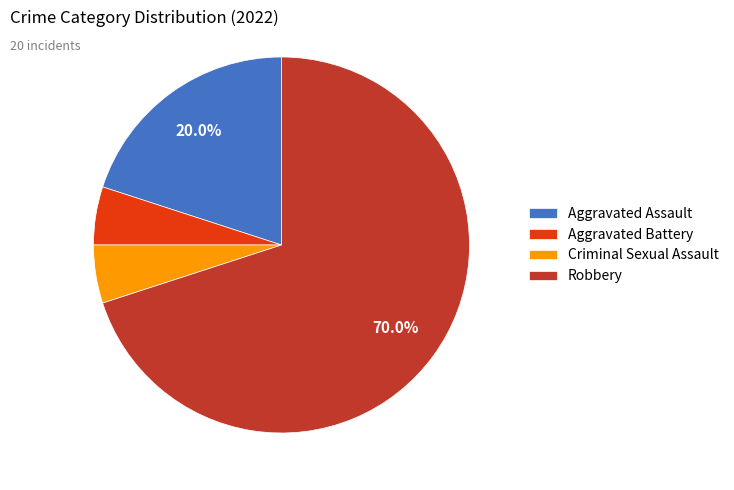

Between Aggravated Assault and Criminal Sexual Assault, which is larger?

Aggravated Assault